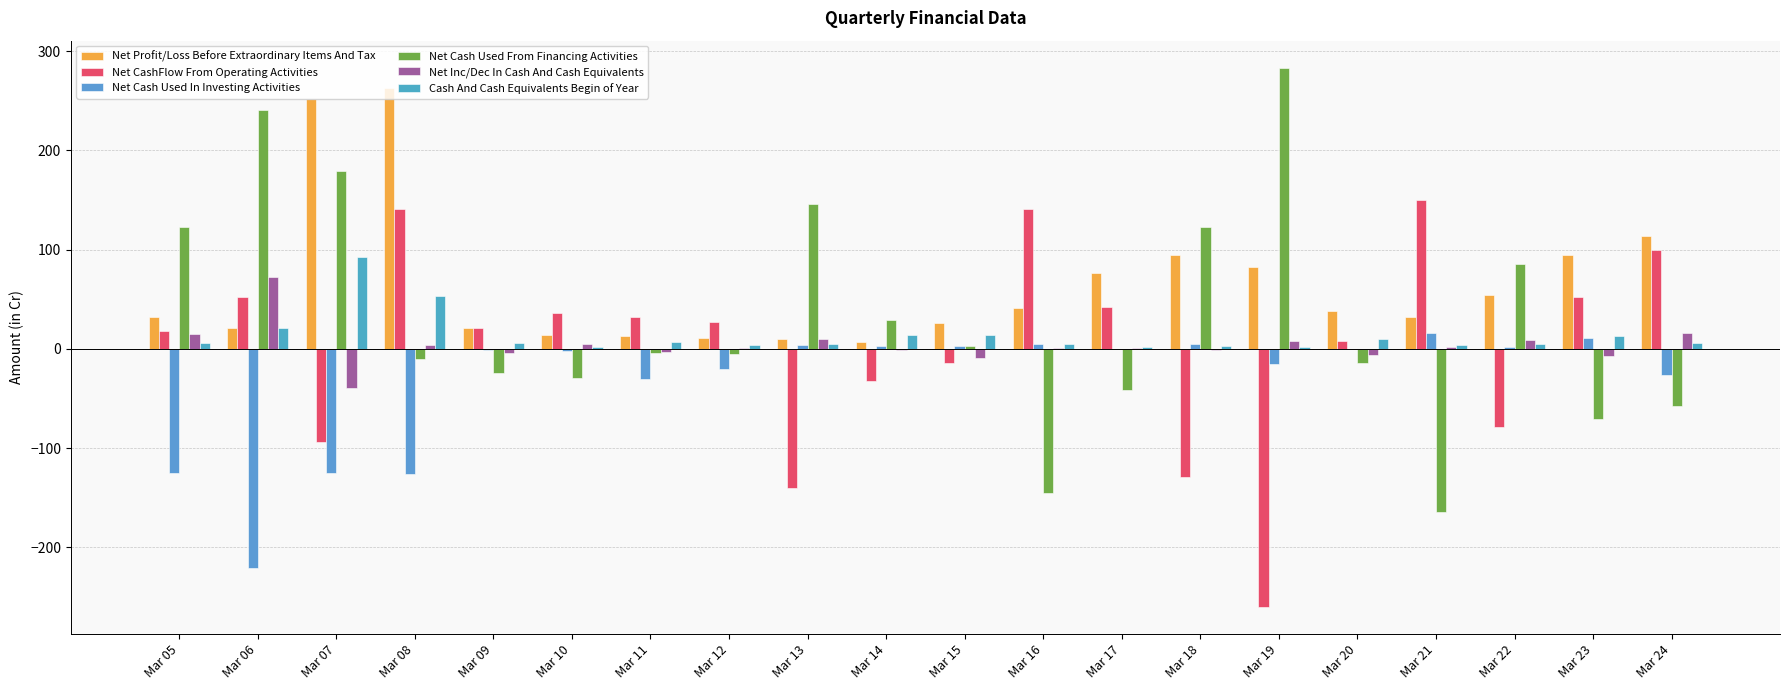

Which series has the widest spread of values?

Net Cash Used From Financing Activities